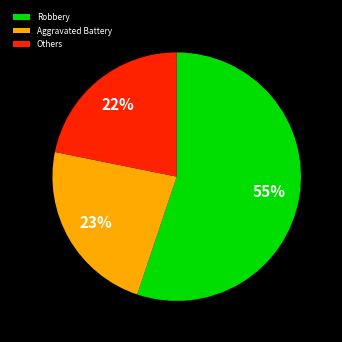

The Aggravated Battery slice represents 29% of the pie. True or false?

False